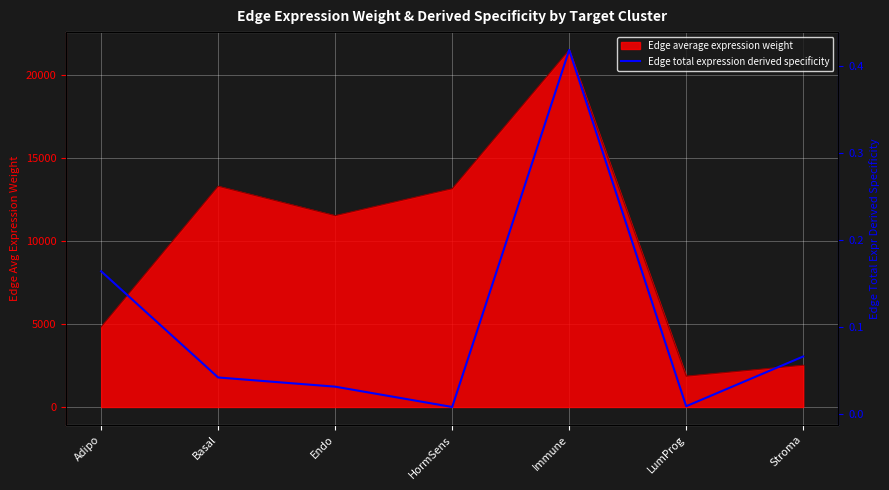

How many points are lower than both their immediate neighbors (excluding endpoints)?

2